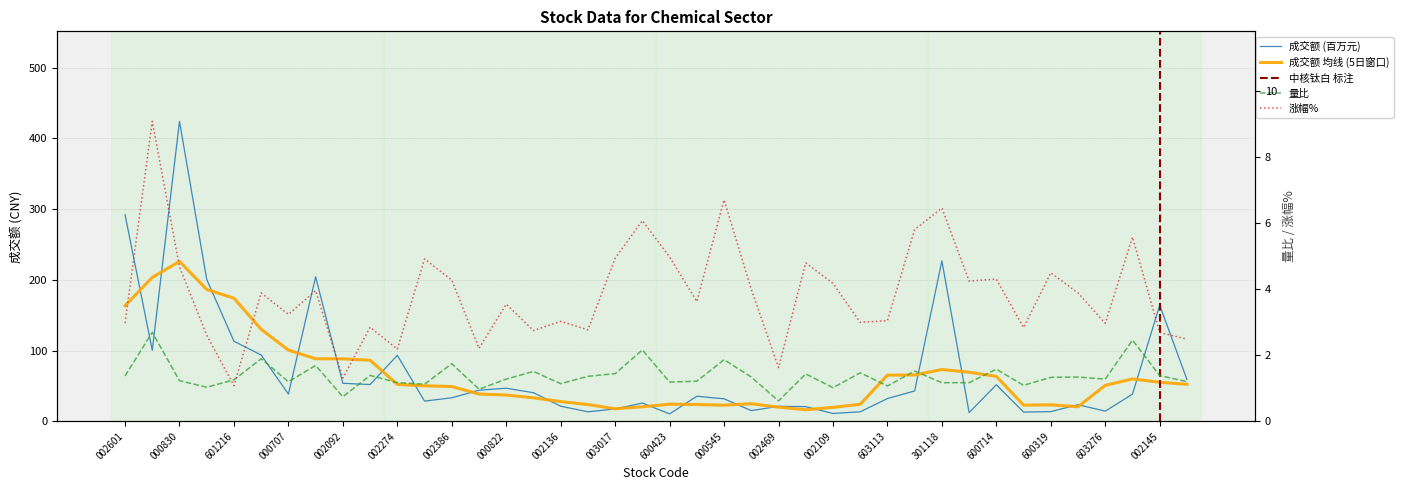

What is the minimum value for 涨幅%?

1.1